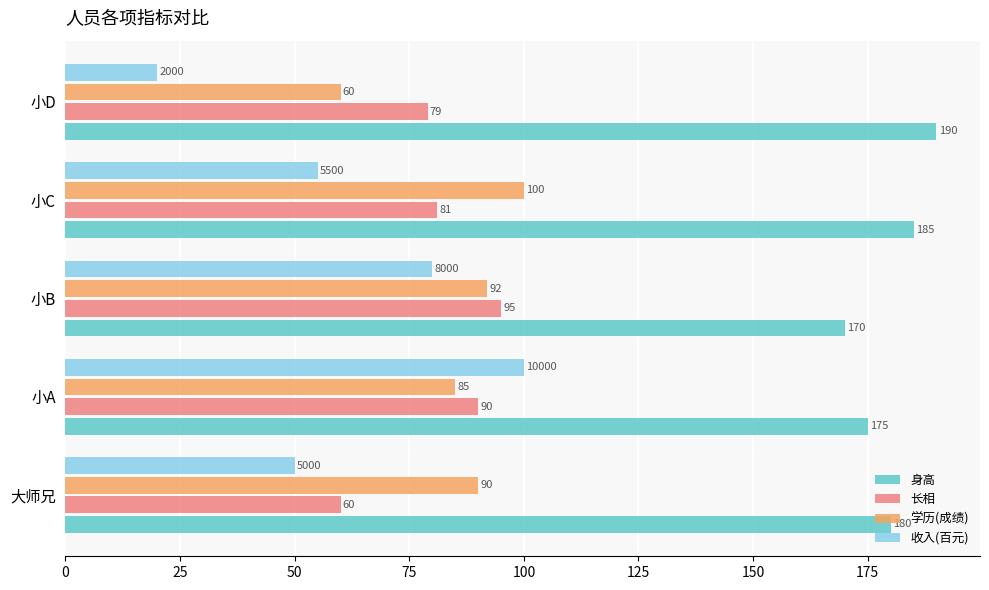

At 小A, list the series in order from smallest to largest.

学历(成绩), 长相, 收入(百元), 身高